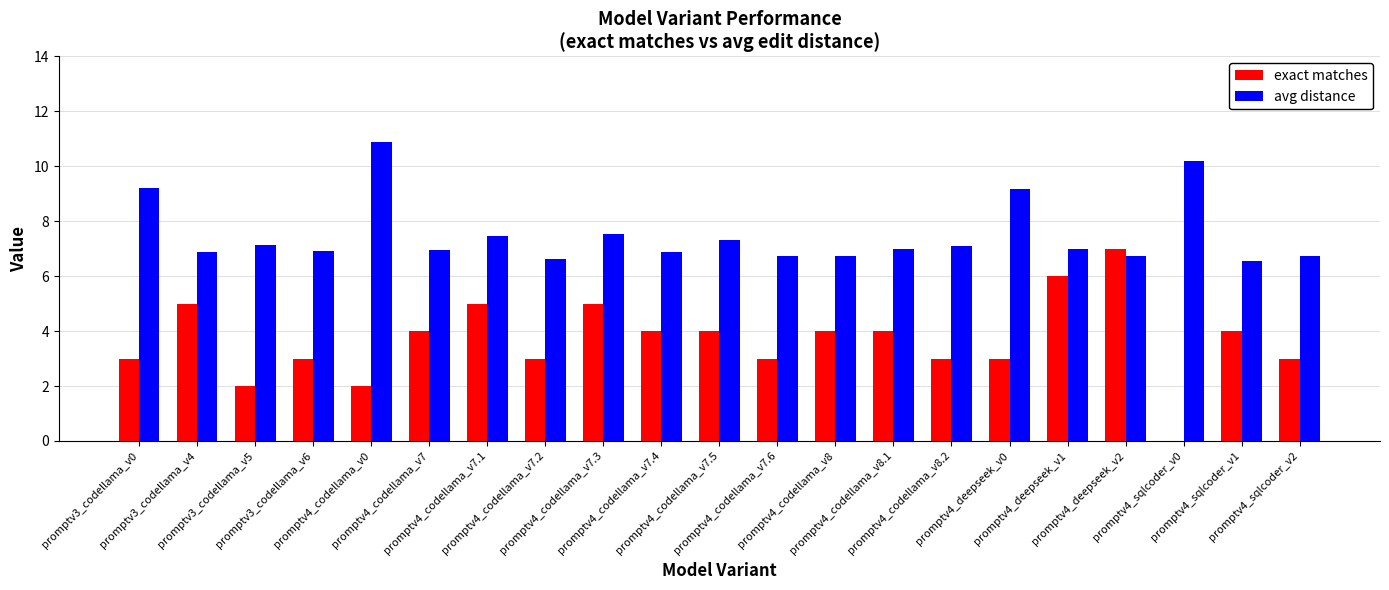

Is it true that exact matches equals 8.2 at promptv4_deepseek_v1?

False